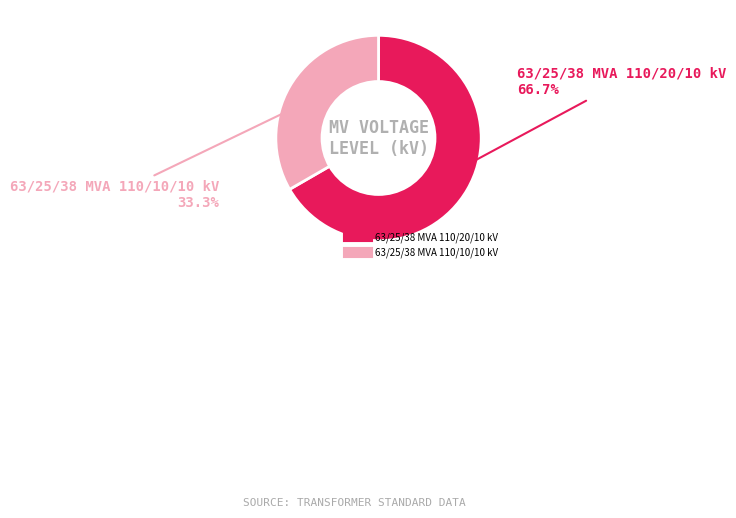

Do 63/25/38 MVA 110/20/10 kV and 63/25/38 MVA 110/10/10 kV together represent more than half of the pie?

Yes